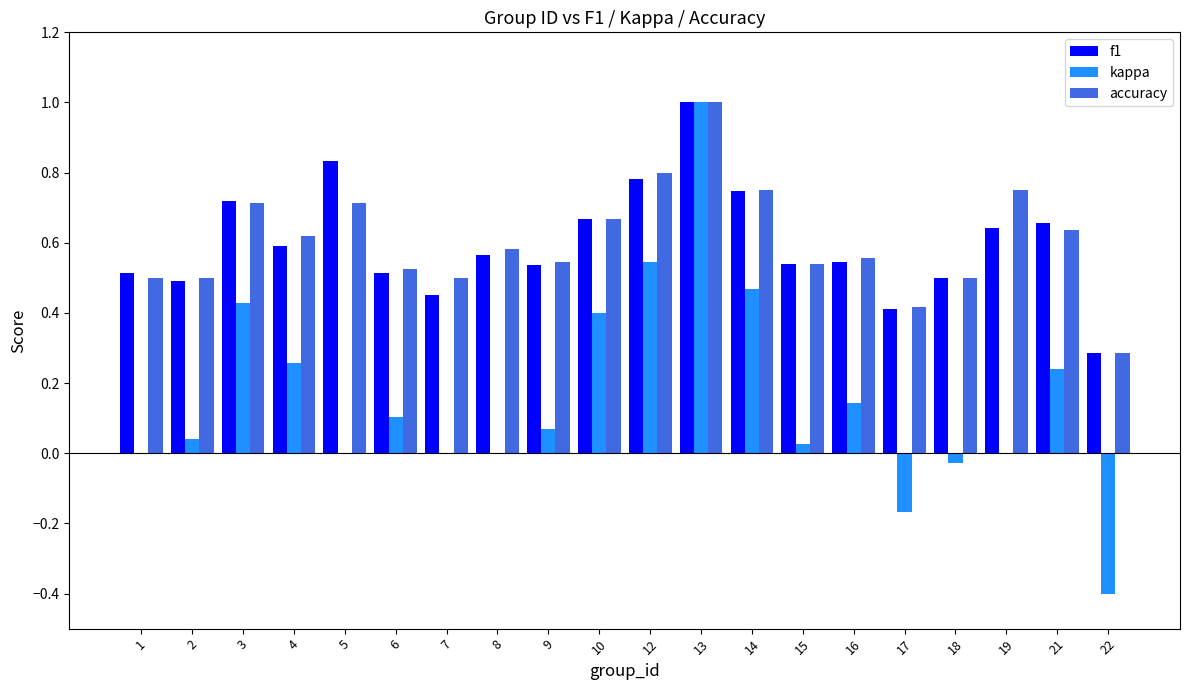

How many accuracy values are between 0 and 1?

20